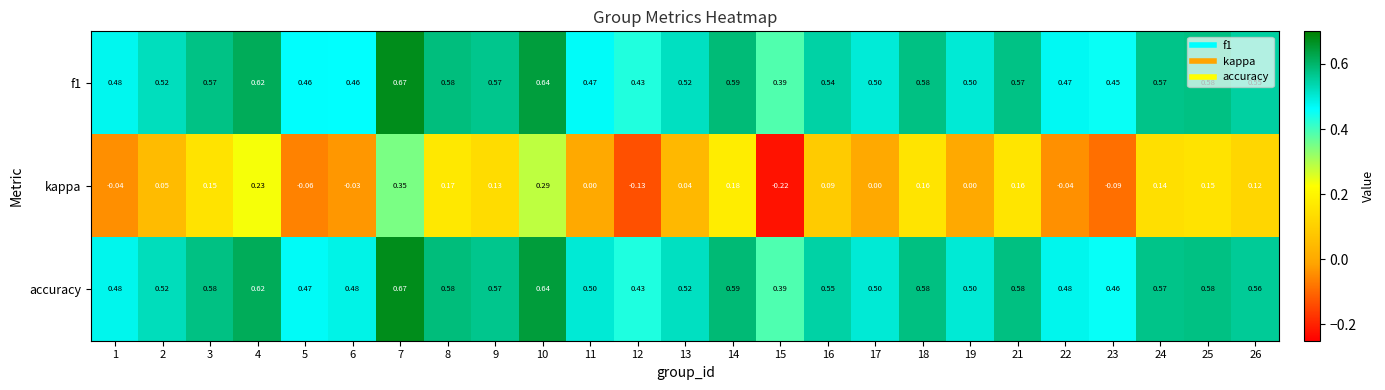

Which series has the widest spread of values?

kappa